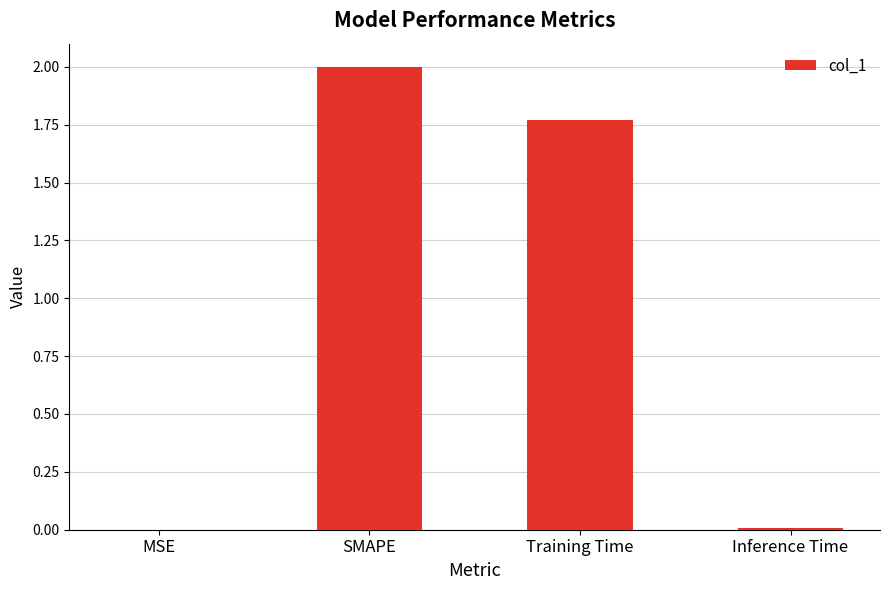

The chart shows a value of 2.0 at SMAPE. True or false?

True